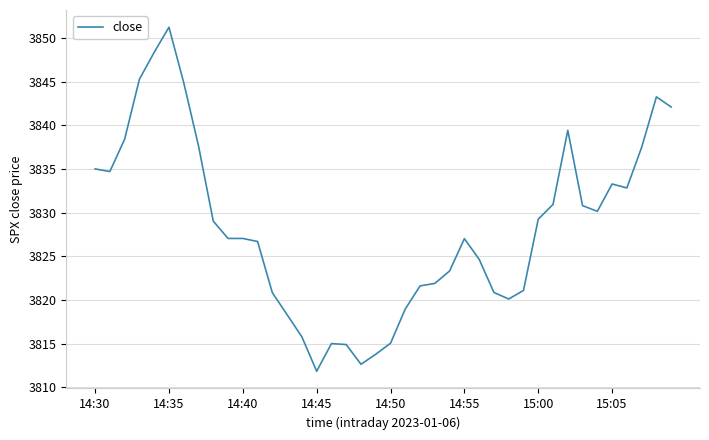

What is the smallest value displayed?

3811.8